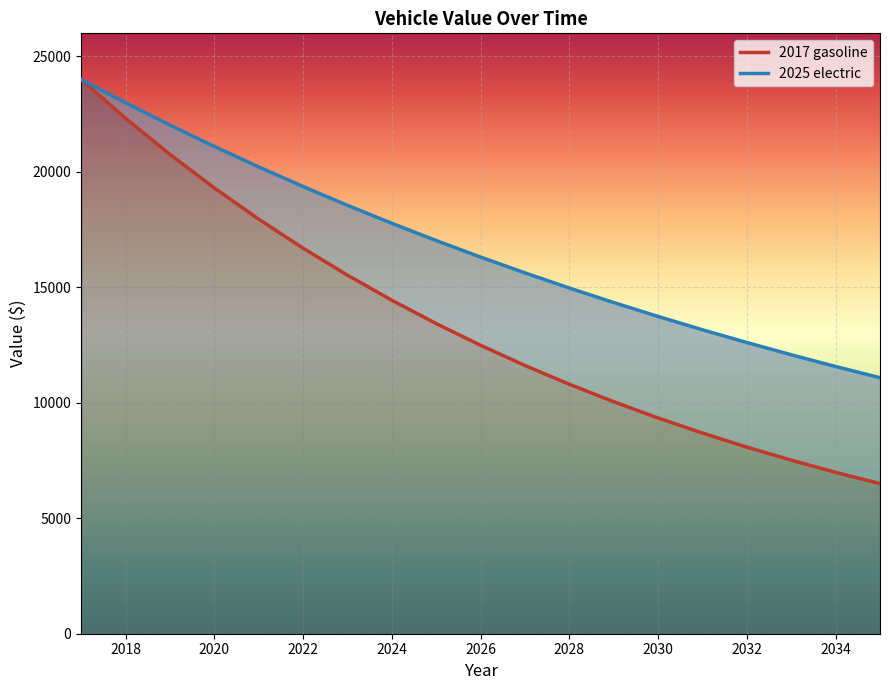

What is the difference between the maximum and minimum values in the 2017 gasoline series?

17500.1